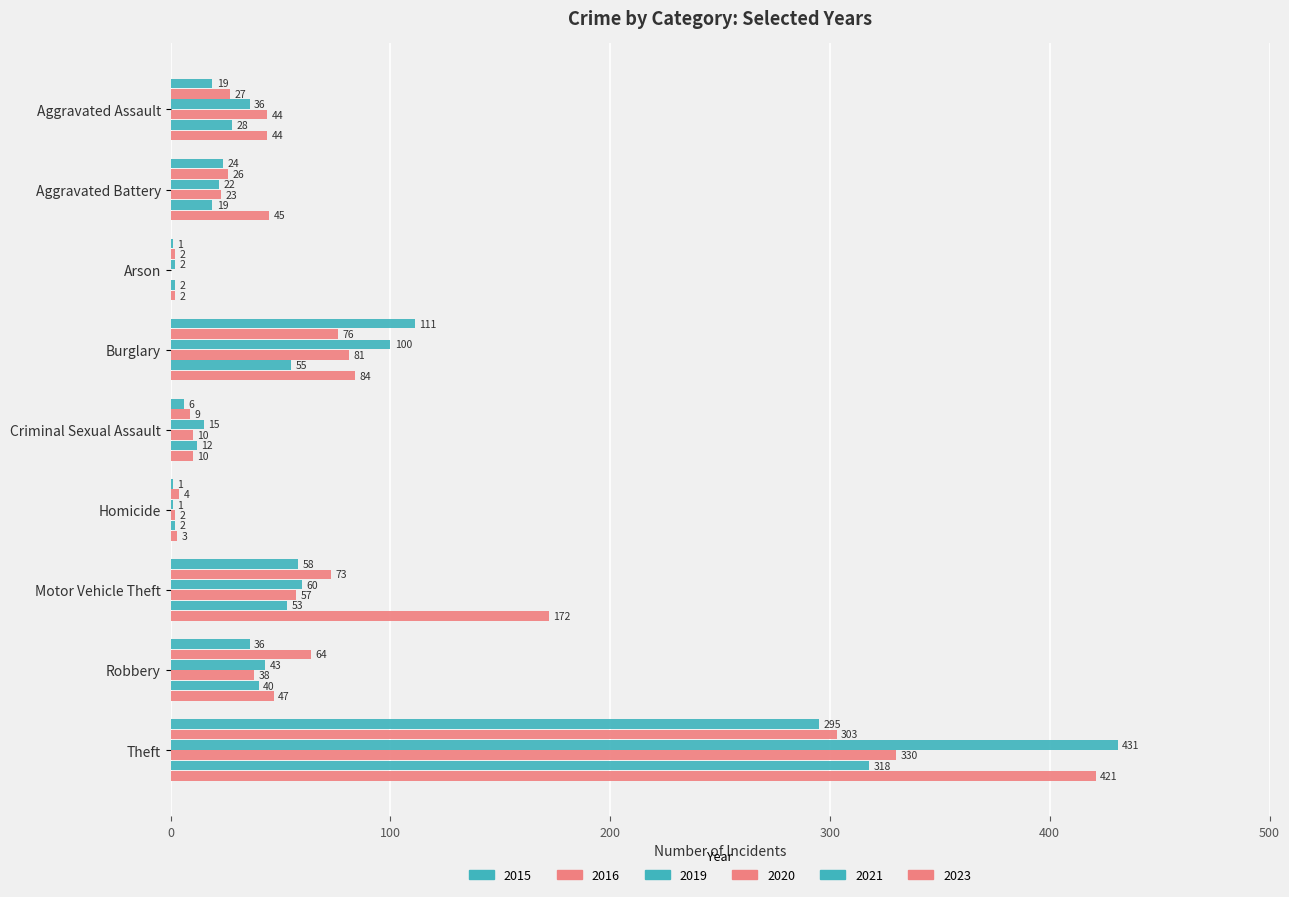

How many categories are shown in the chart?

9